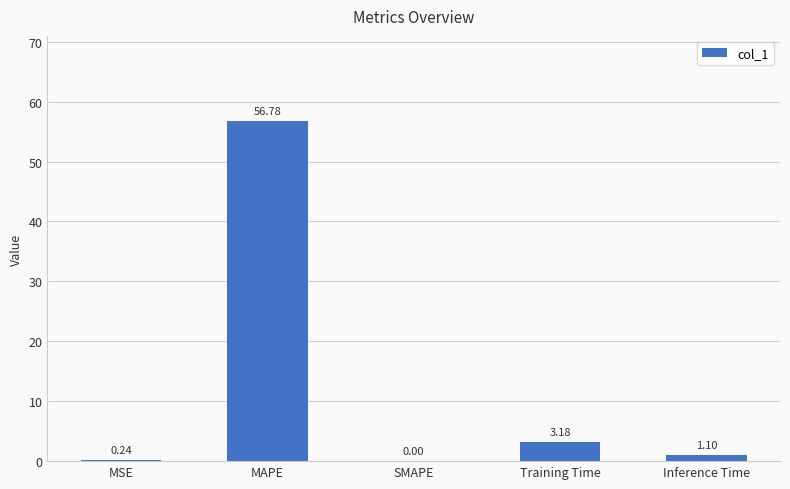

Which label corresponds to the largest value in the chart?

MAPE